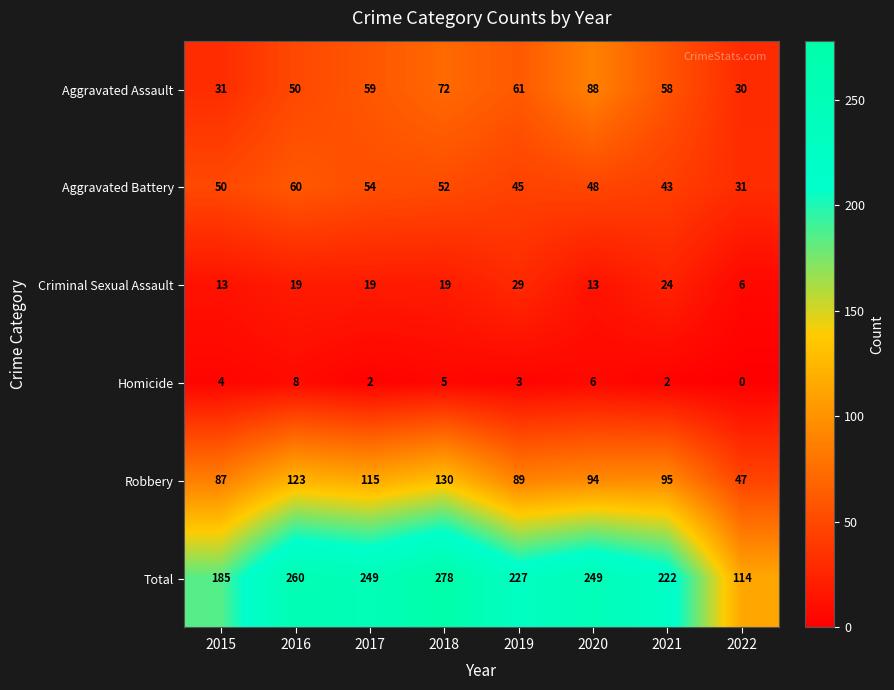

How many data points does each series have?

8